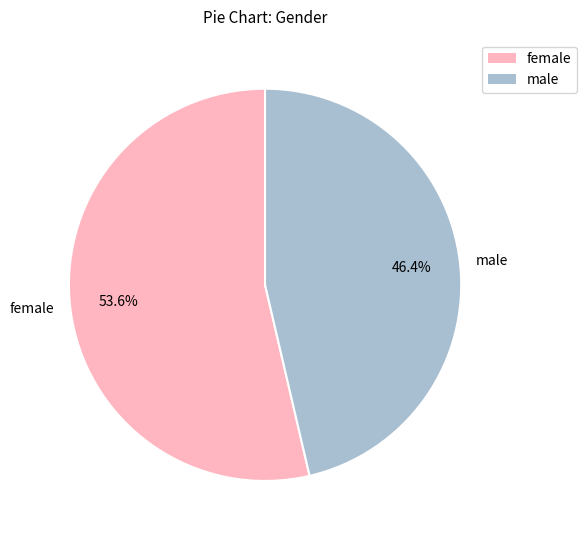

Approximately how many times larger is the value at female compared to male?

1.2